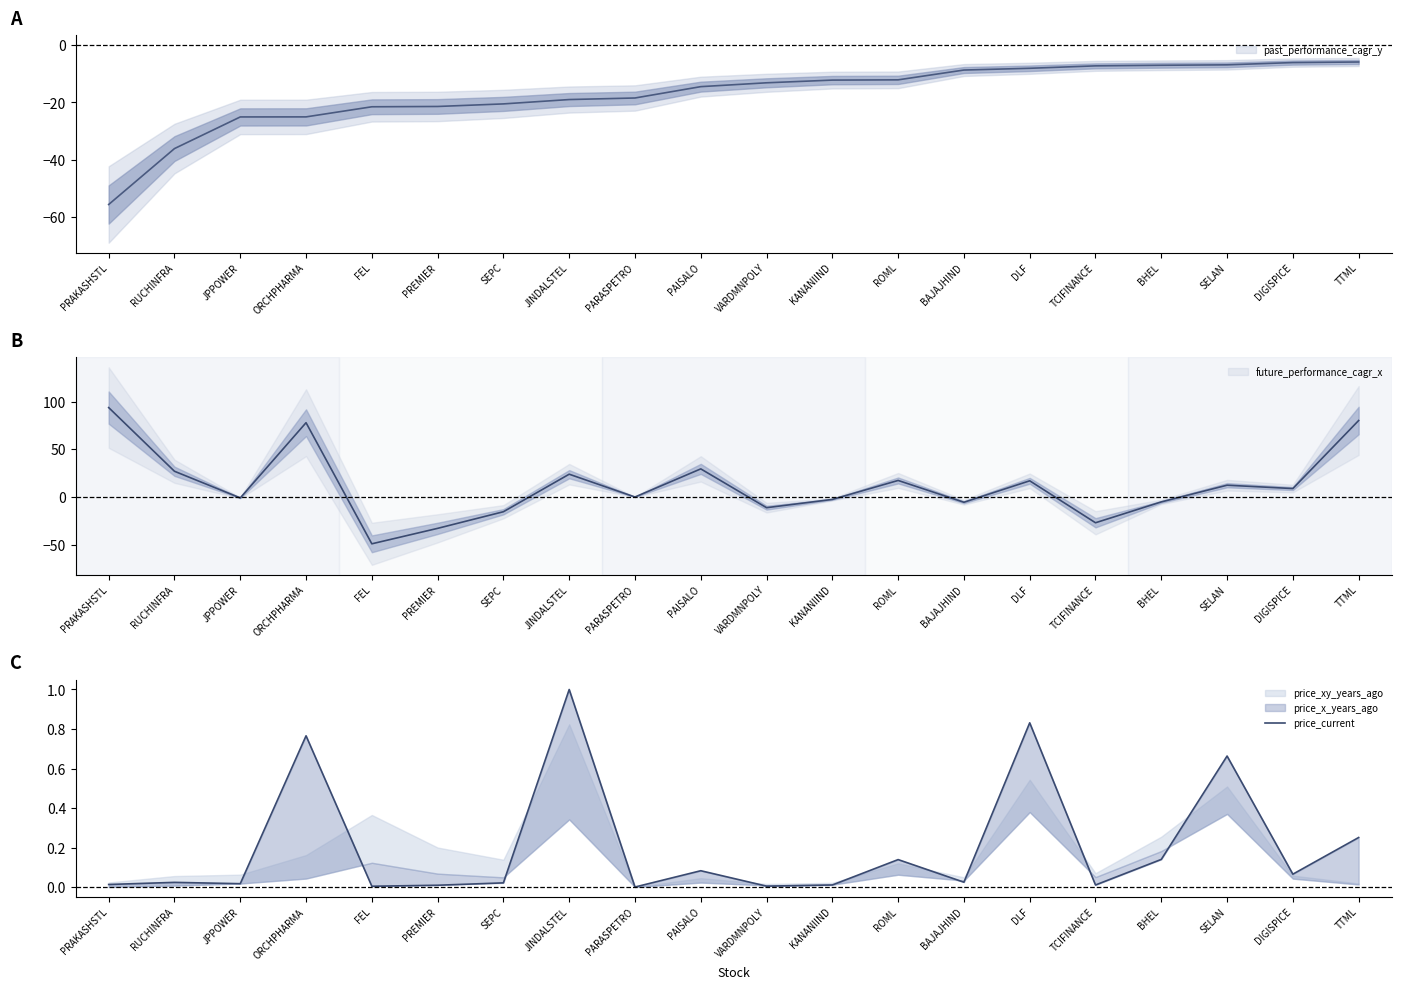

What is the average value?

0.2